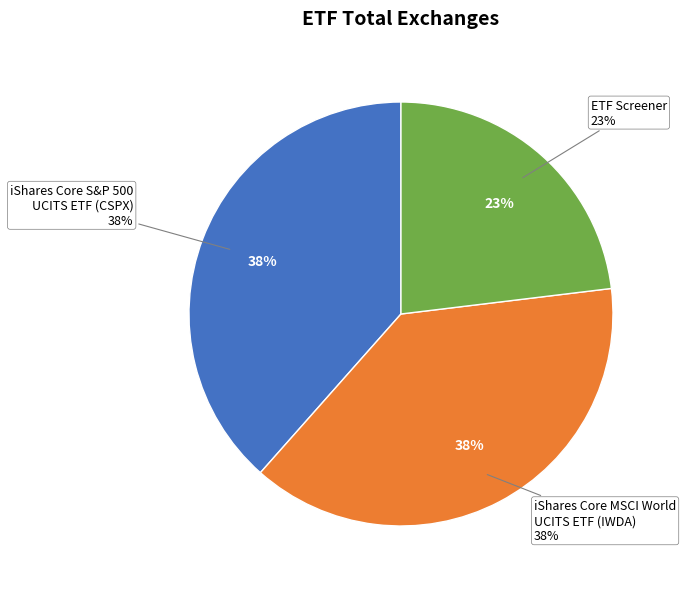

Approximately how many times larger is the value at IE00B4L5Y983 compared to IE00B5BMR087?

1.0